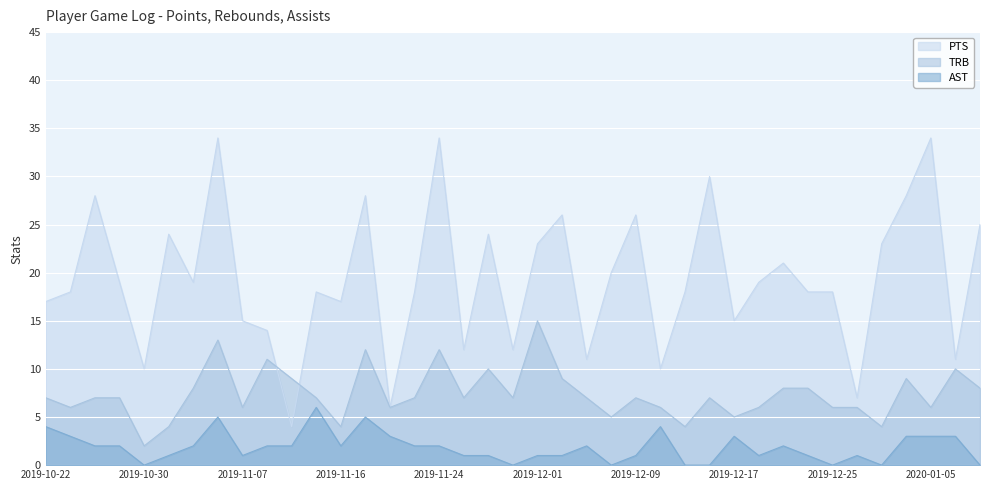

How many times do PTS and TRB cross each other?

2